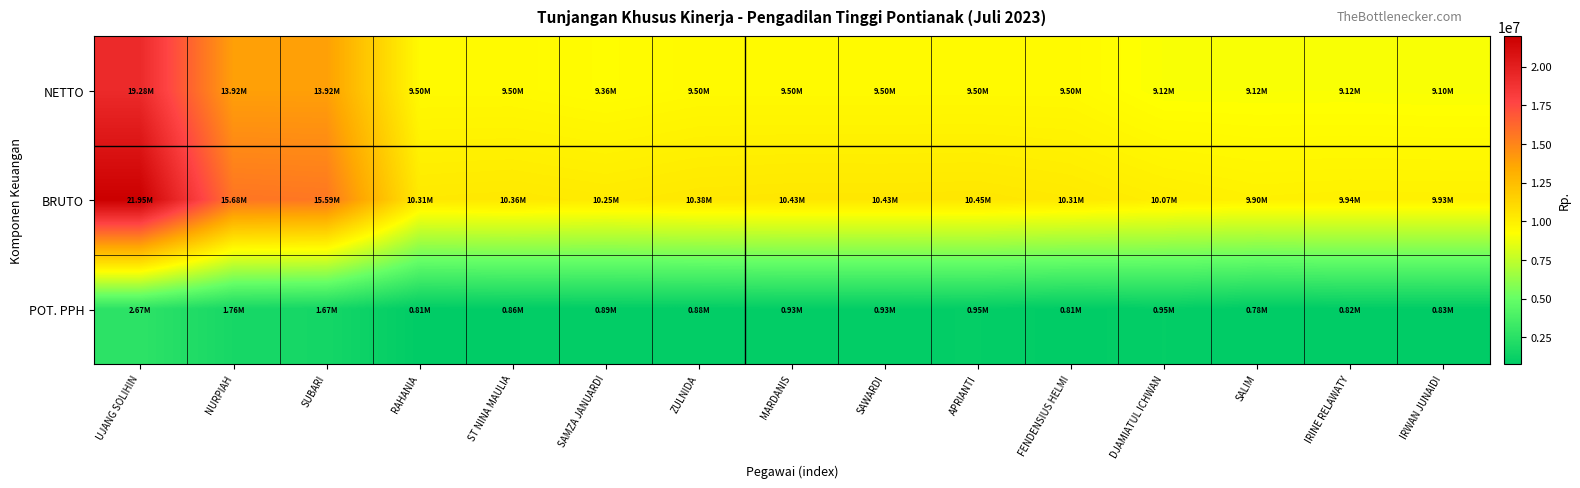

Reading left to right, list all the values displayed in this chart.

NETTO: UJANG SOLIHIN=19280000	NURPIAH=13920000	SUBARI=13920000	RAHANIA=9500000	ST NINA MAULIA=9500000	SAMZA JANUARDI=9357500	ZULNIDA=9500000	MARDANIS=9500000	SAWARDI=9500000	APRIANTI=9500000	FENDENSIUS HELMI=9500000	DJAMIATUL ICHWAN=9121000	SALIM=9121000	IRINE RELAWATY=9121000	IRWAN JUNAIDI=9098198
BRUTO: UJANG SOLIHIN=21948913	NURPIAH=15677242	SUBARI=15588171	RAHANIA=10305108	ST NINA MAULIA=10357721	SAMZA JANUARDI=10247746	ZULNIDA=10384996	MARDANIS=10429767	SAWARDI=10425971	APRIANTI=10448396	FENDENSIUS HELMI=10305108	DJAMIATUL ICHWAN=10067075	SALIM=9898496	IRINE RELAWATY=9943258	IRWAN JUNAIDI=9929419
POT. PPH: UJANG SOLIHIN=2668913	NURPIAH=1757242	SUBARI=1668171	RAHANIA=805108	ST NINA MAULIA=857721	SAMZA JANUARDI=890246	ZULNIDA=884996	MARDANIS=929767	SAWARDI=925971	APRIANTI=948396	FENDENSIUS HELMI=805108	DJAMIATUL ICHWAN=946075	SALIM=777496	IRINE RELAWATY=822258	IRWAN JUNAIDI=831221